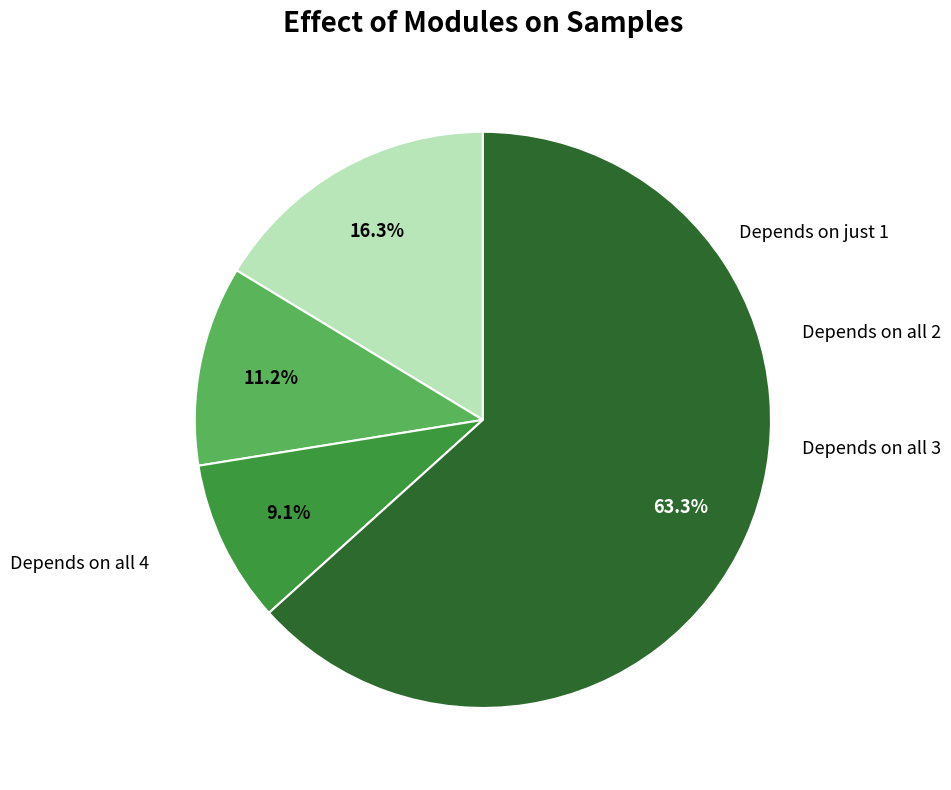

Does any single category account for the majority?

Yes